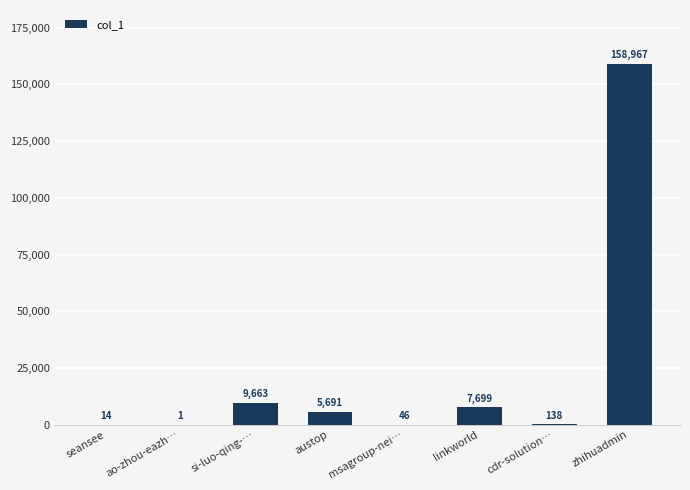

Reading left to right, transcribe all the data shown in this chart.

14	1	9663	5691	46	7699	138	158967